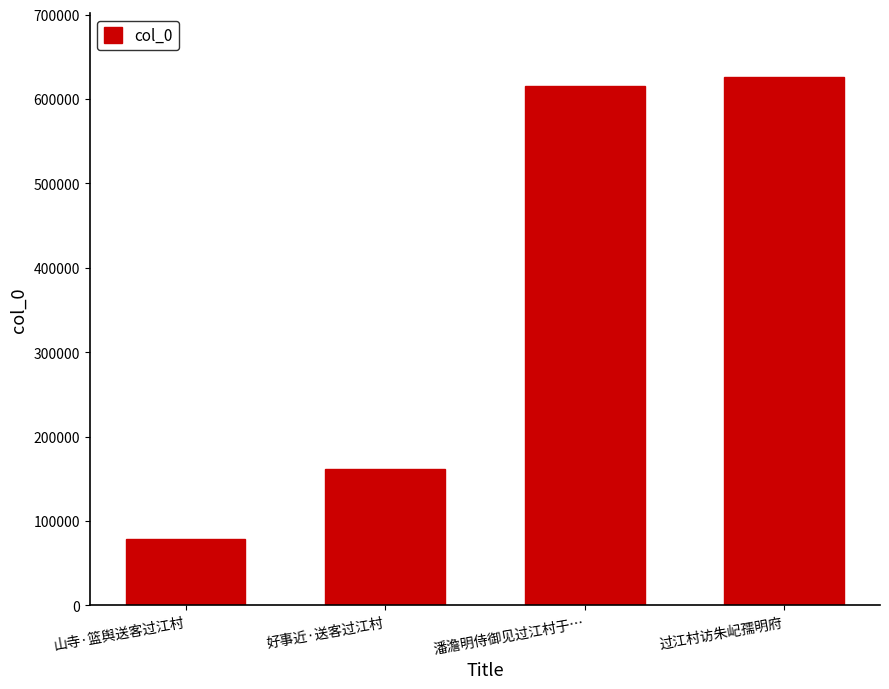

Count the number of data series in this chart.

1